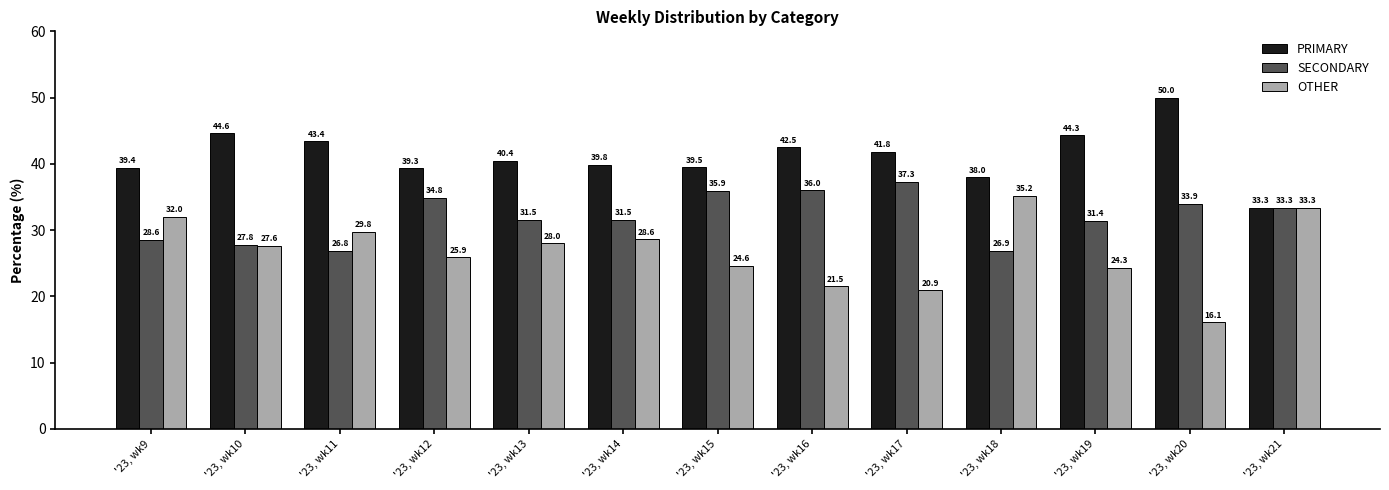

How many distinct data groups are displayed?

3